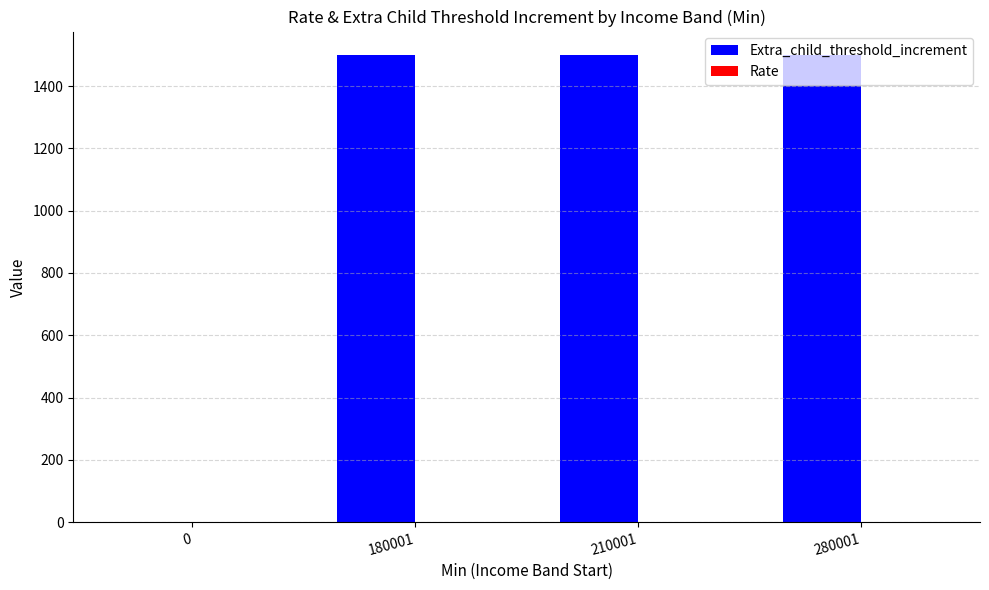

Which series has the largest total across all categories?

Extra_child_threshold_increment